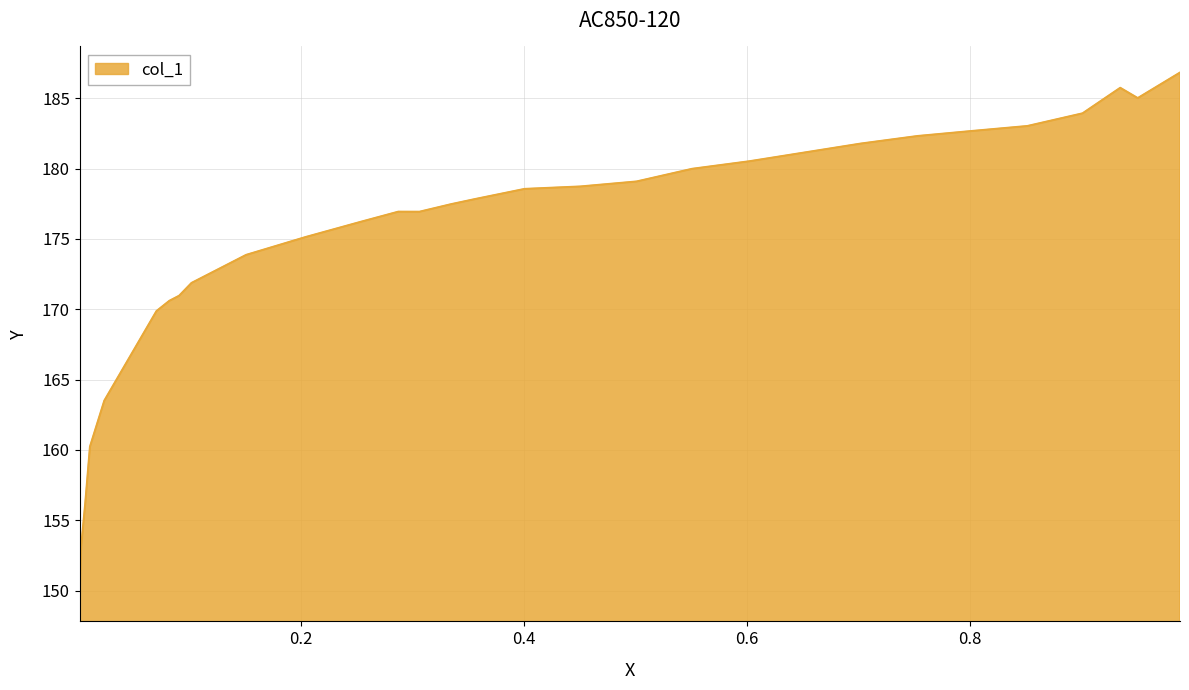

Reading left to right, transcribe all the data shown in this chart.

0.9883=186.8	0.9504=185.0	0.9347=185.7	0.9009=183.9	0.8514=183.0	0.8014=182.7	0.7529=182.3	0.702=181.8	0.6021=180.5	0.5507=180.0	0.5008=179.1	0.4504=178.7	0.4004=178.6	0.356=177.8	0.3347=177.5	0.3061=176.9	0.2871=176.9	0.2533=176.2	0.2038=175.1	0.1506=173.9	0.1016=171.9	0.0905=171.0	0.0817=170.6	0.0702=169.9	0.0234=163.5	0.0105=160.2	0.0063=156.2	0.0026=153.1	0.0012=149.7